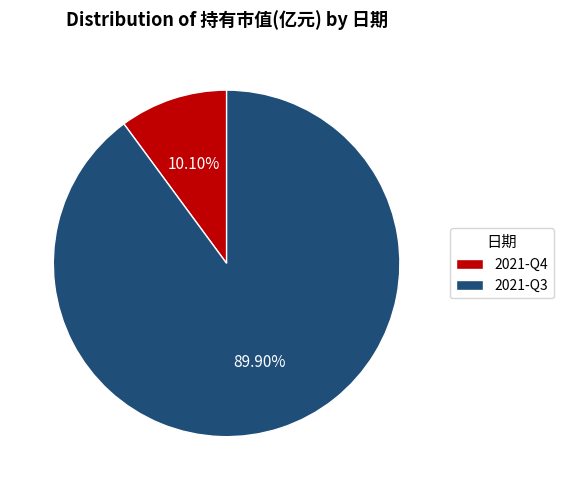

To the nearest percent, what is the difference between the 2021-Q3 and 2021-Q4 slice percentages?

80%